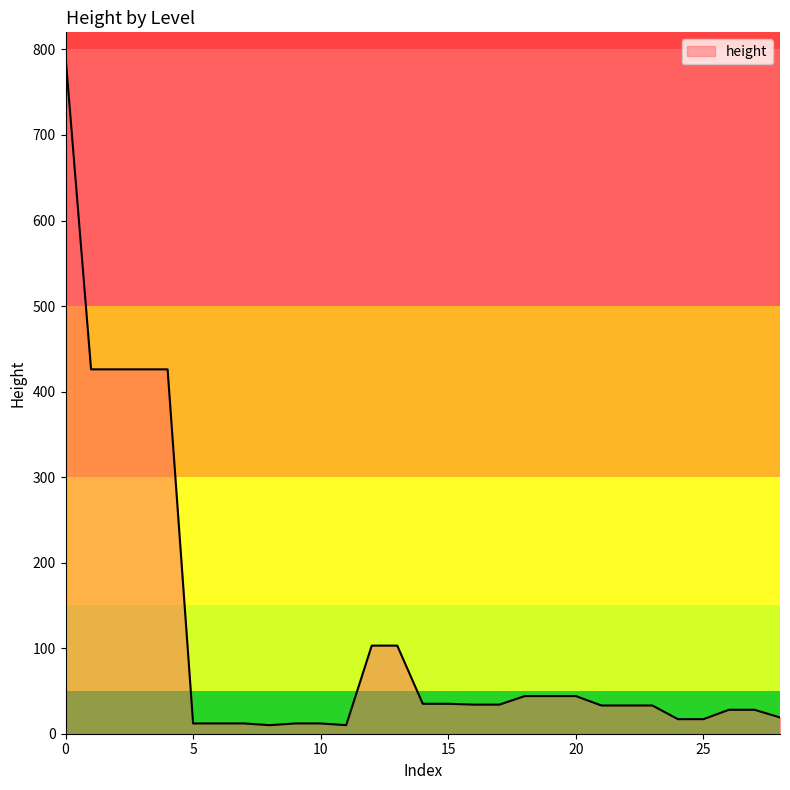

What is the minimum value shown in the chart?

10